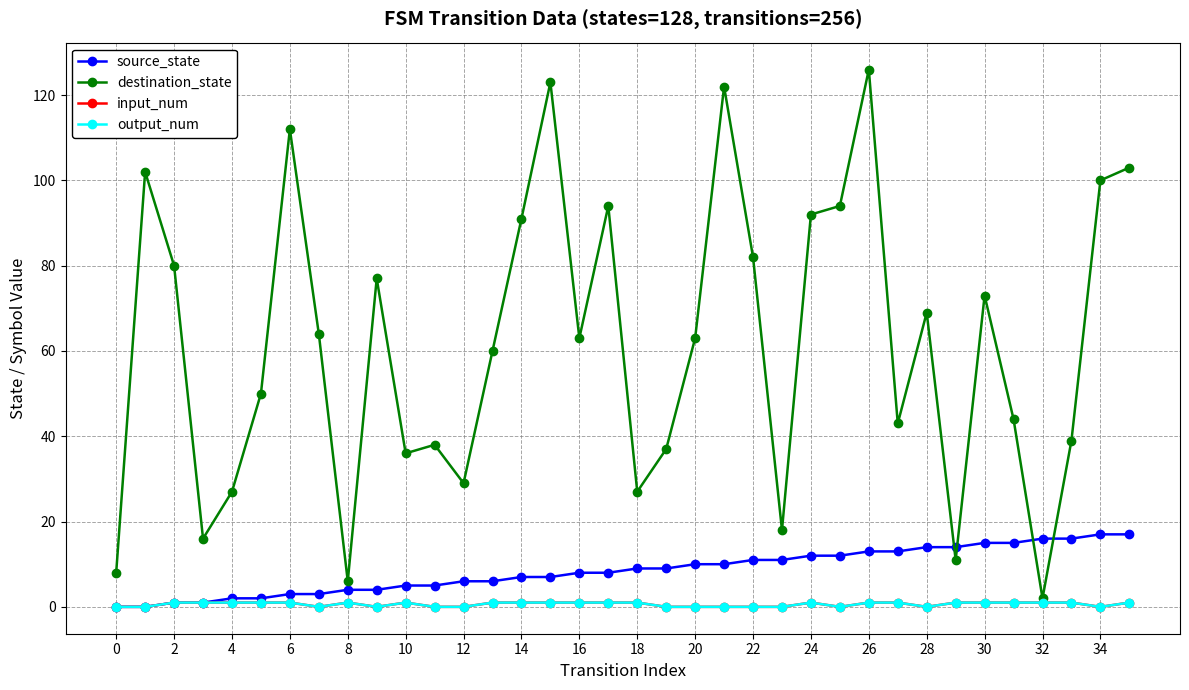

At which label does destination_state reach its minimum?

32